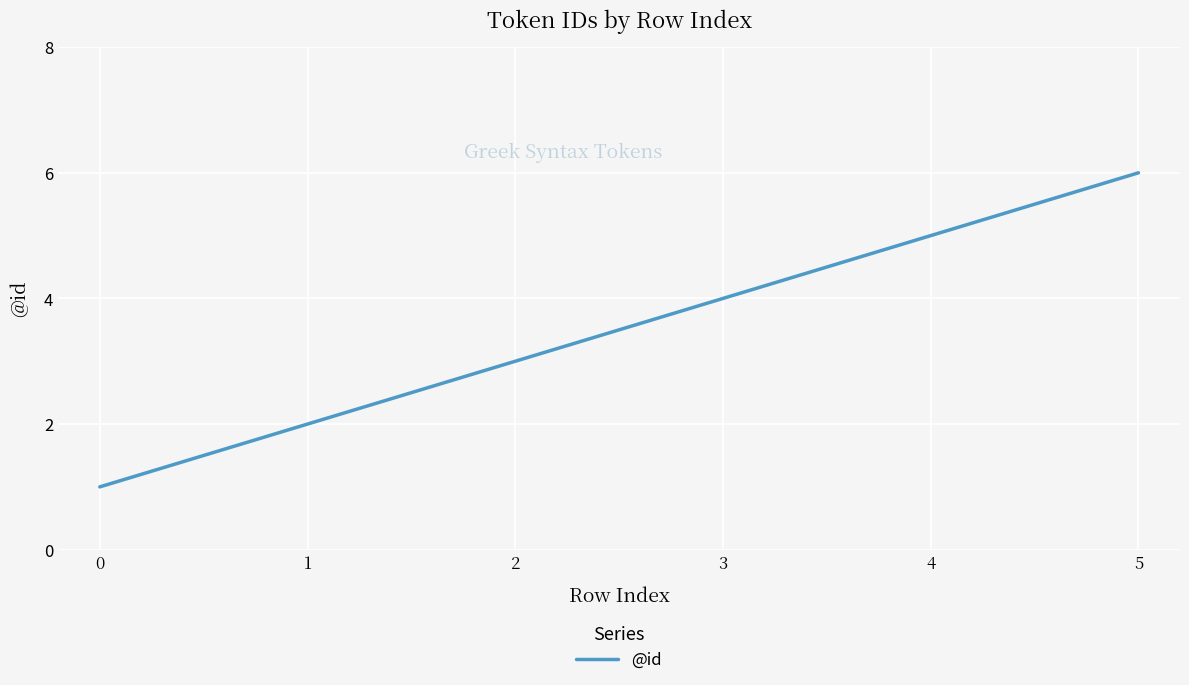

List the labels in order of value, largest first.

5, 4, 3, 2, 1, 0